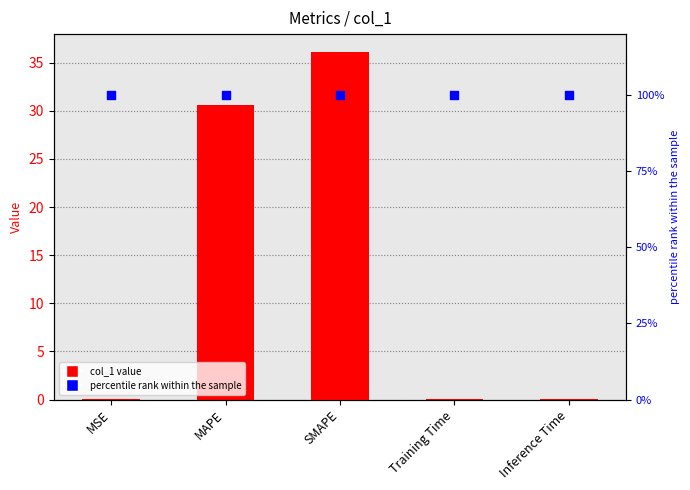

Which series has the widest spread of Y values?

col_1